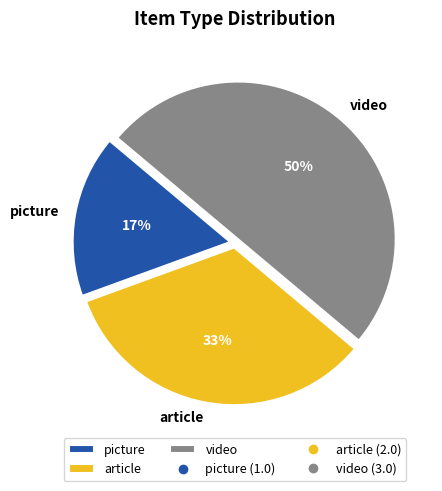

Between video and article, which is larger?

video